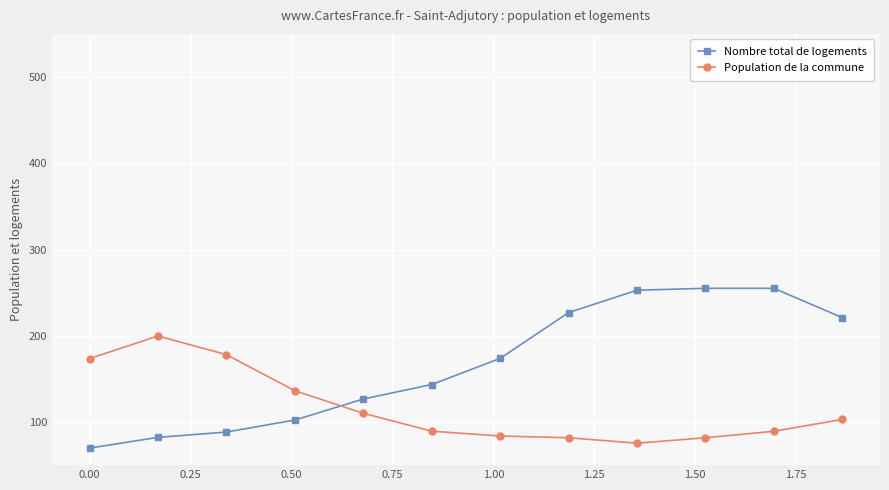

What is the difference between the second highest and second lowest values in the Nombre total de logements series?

172.8